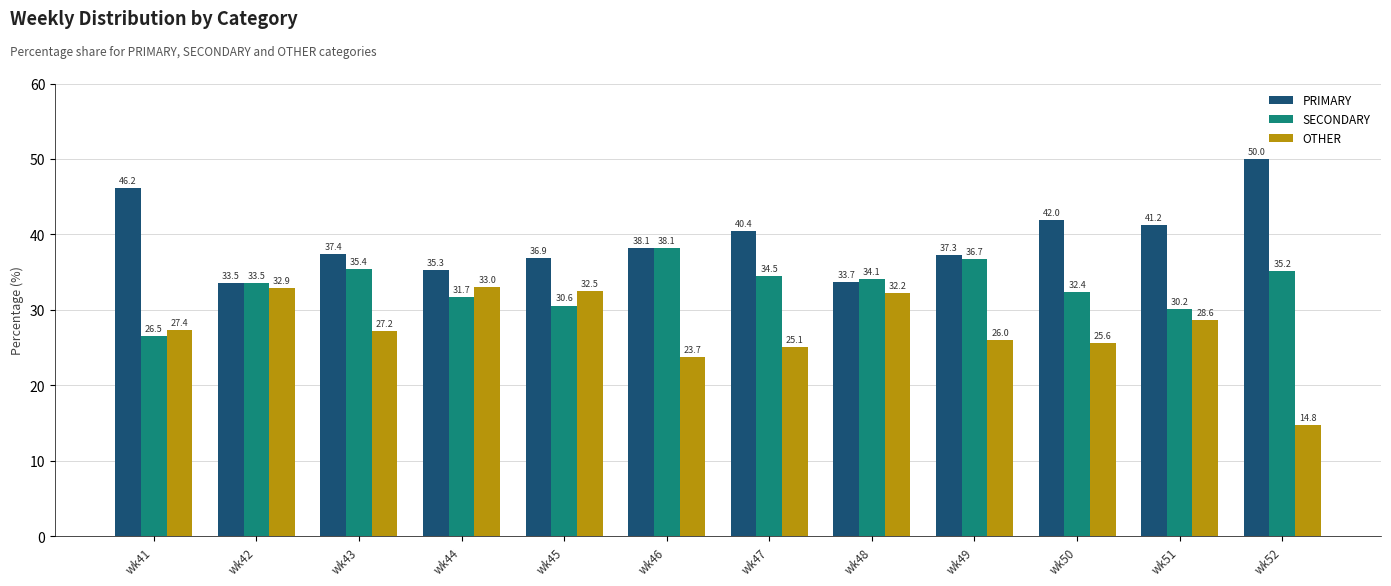

Is the value of SECONDARY at wk51 greater than the value of PRIMARY at wk41?

No